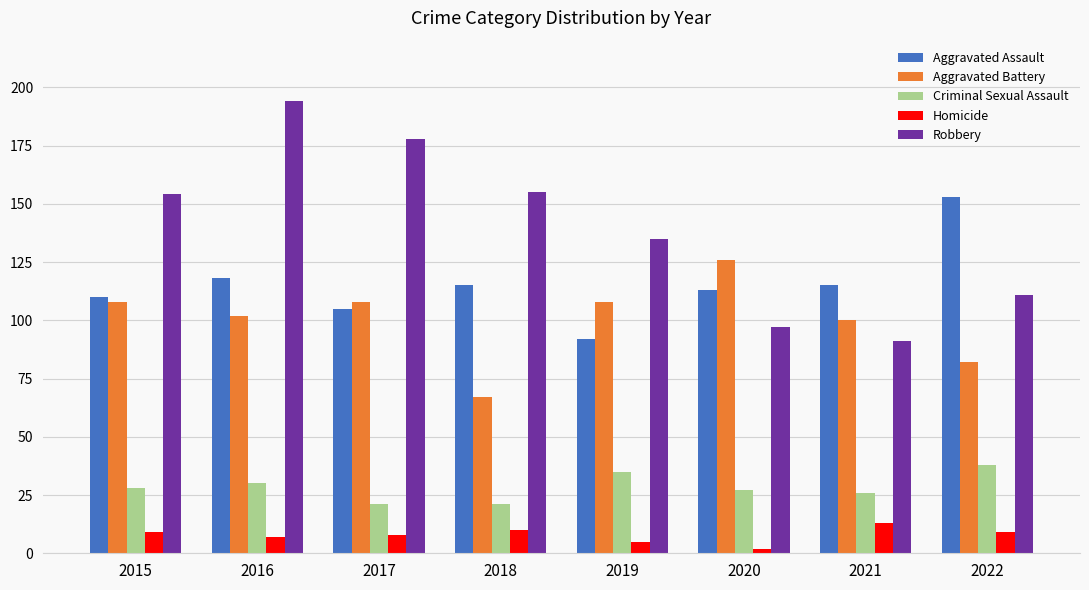

Which series has the largest total across all categories?

Robbery